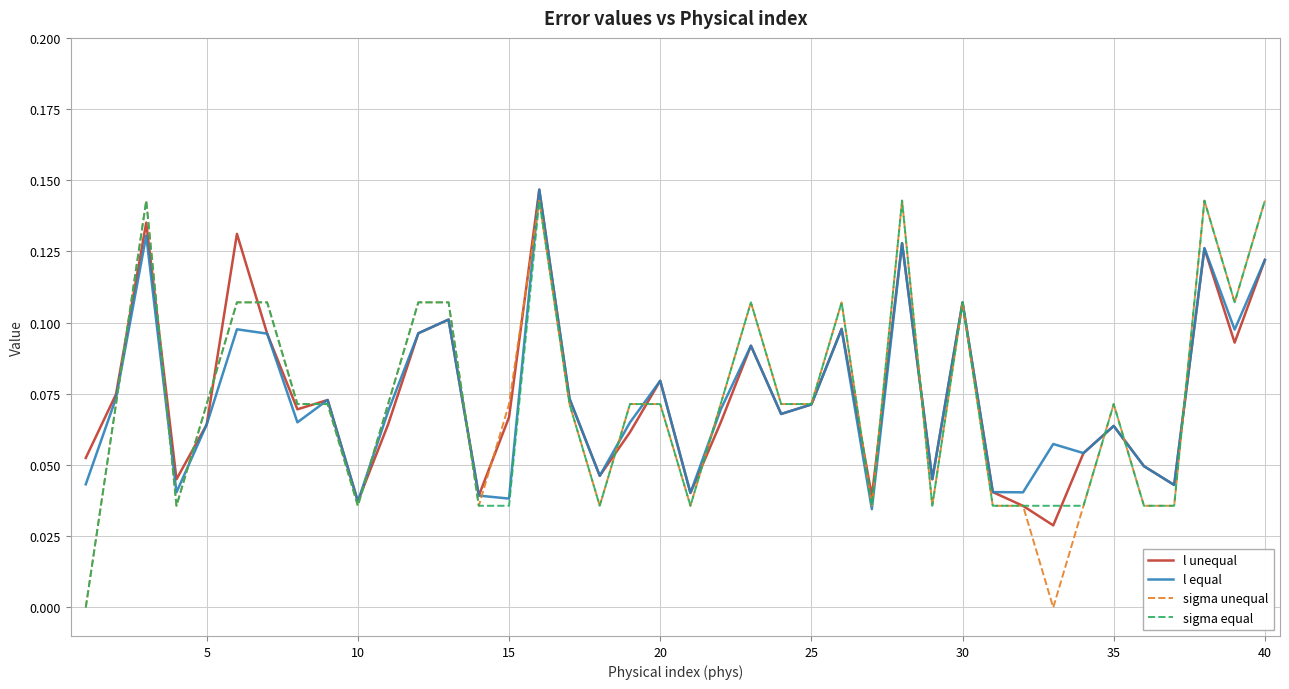

How many interior local valleys does the l equal series have?

13